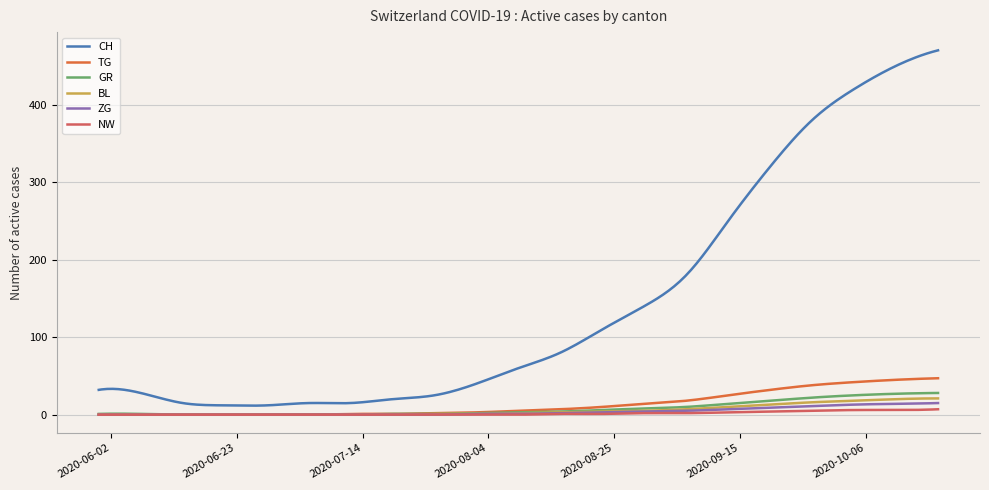

Which series has the largest total across all categories?

CH